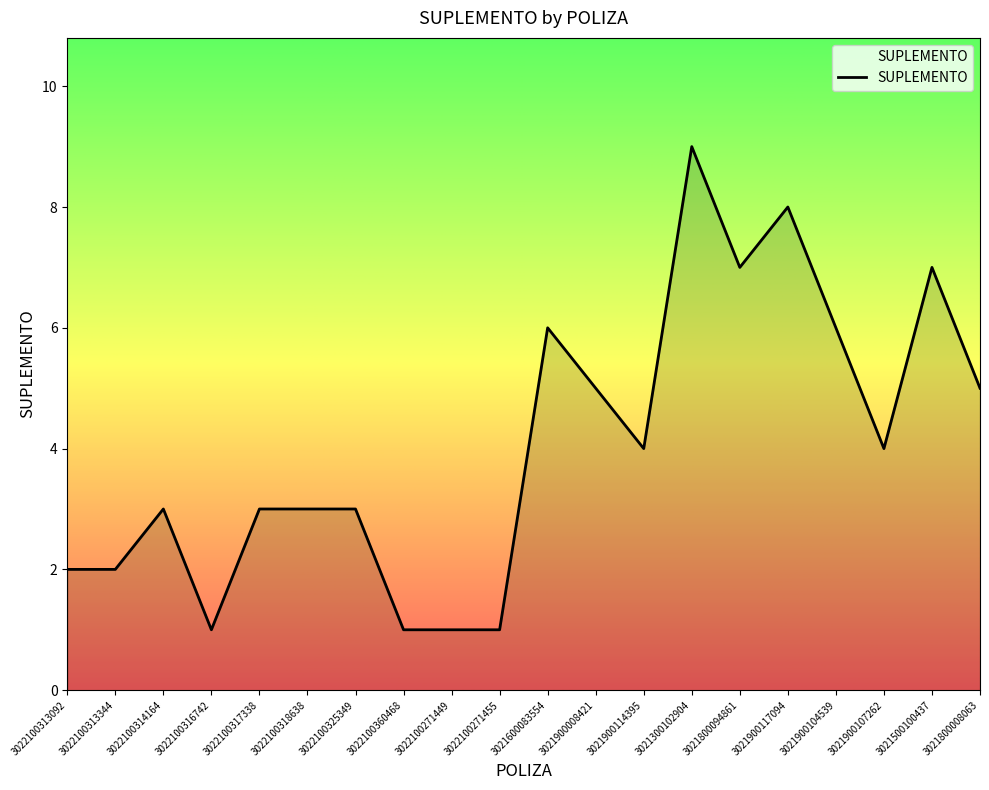

What is the minimum value shown in the chart?

1